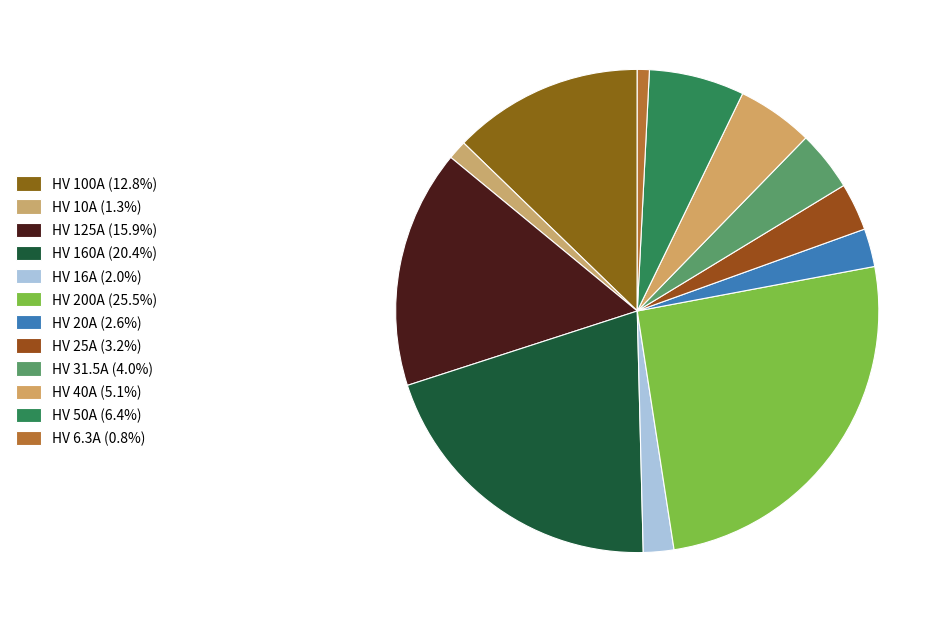

How many segments does this pie chart have?

12